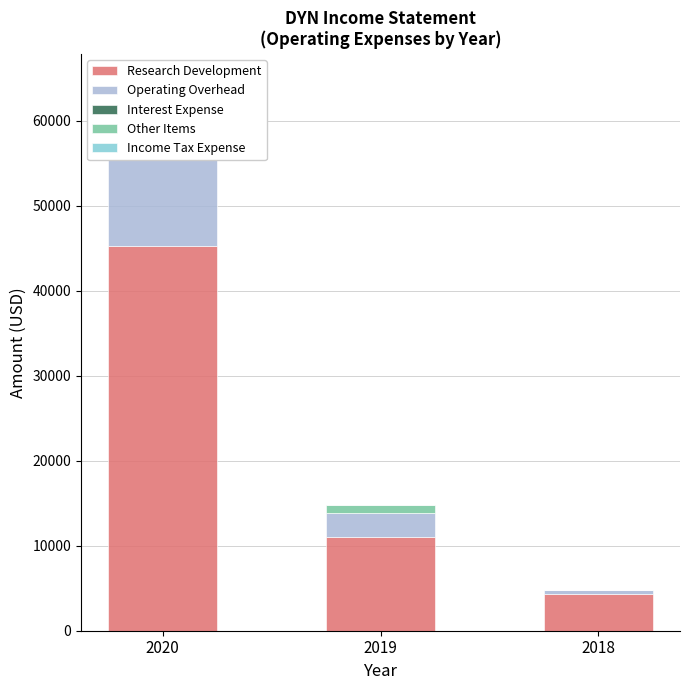

Which category has the lowest value across all series?

2019